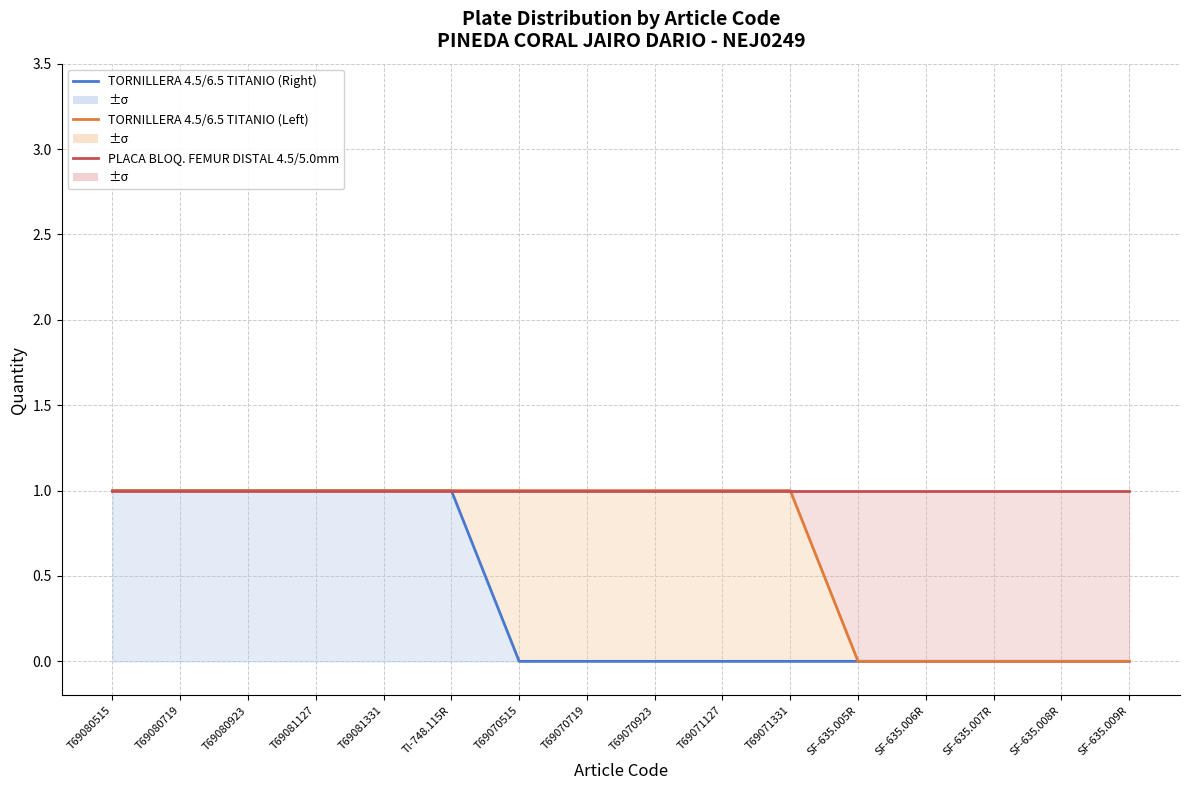

Which has a higher value, SF-635.005R or T69070923?

SF-635.005R